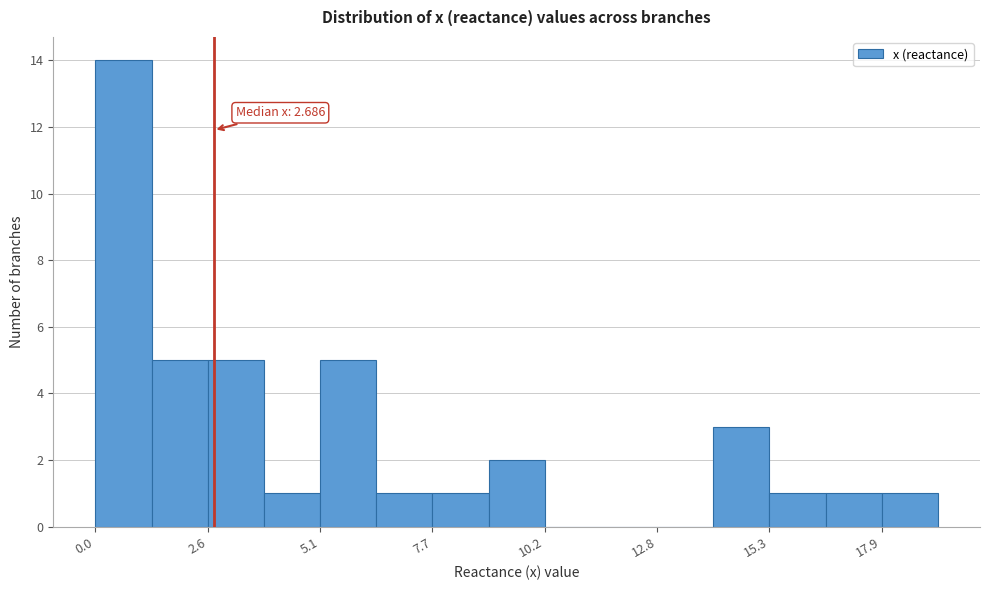

Read against the x-axis, roughly where is the centre of the tallest bar?

0.5